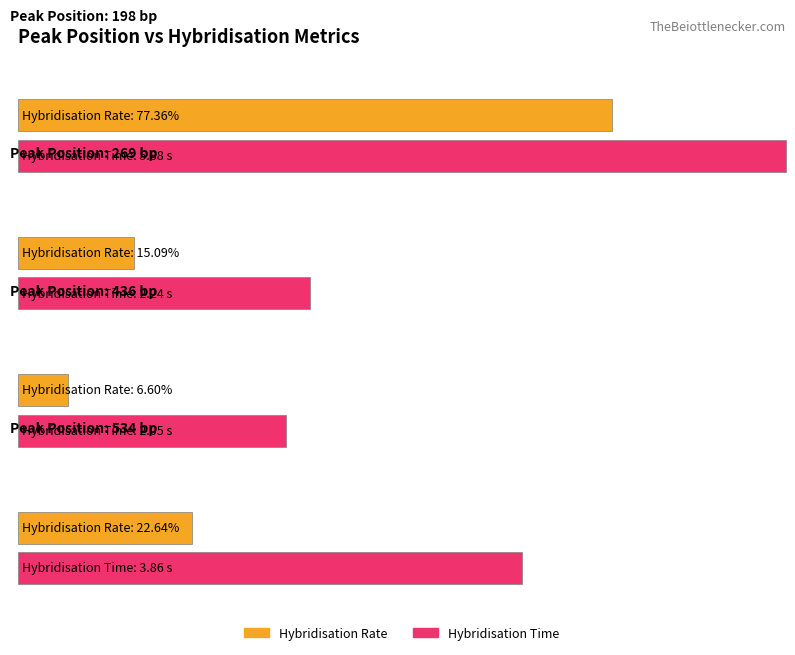

How many values in the Hybridisation Time series are below 3?

2